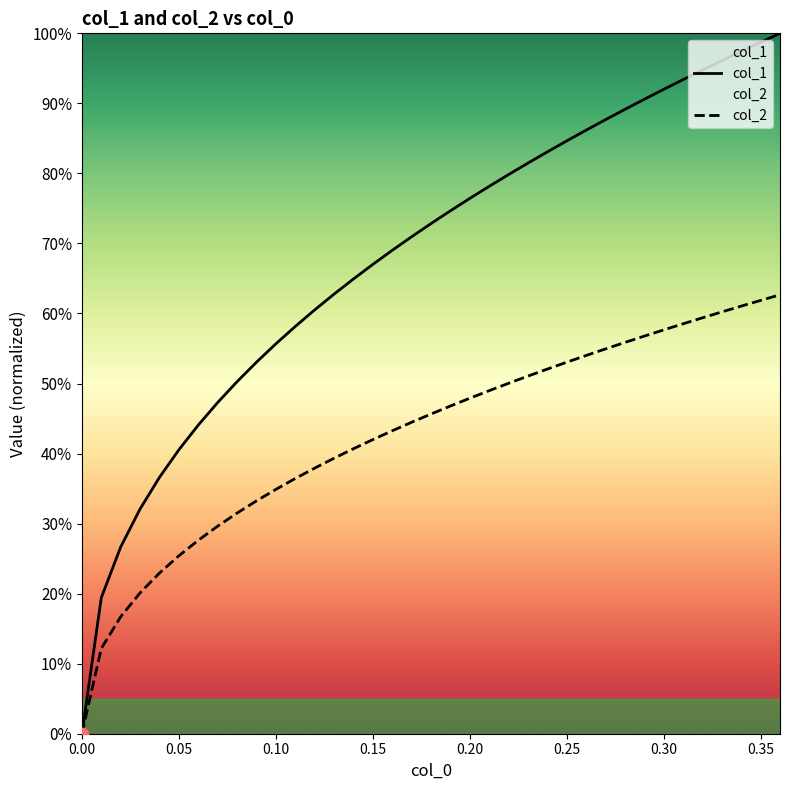

Which series reaches the maximum Y coordinate?

col_1